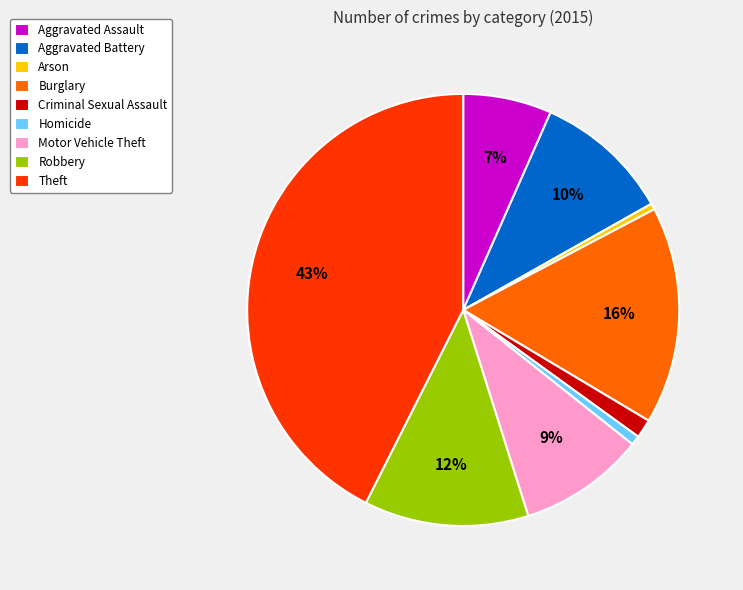

Which category has the biggest portion of the pie?

Theft